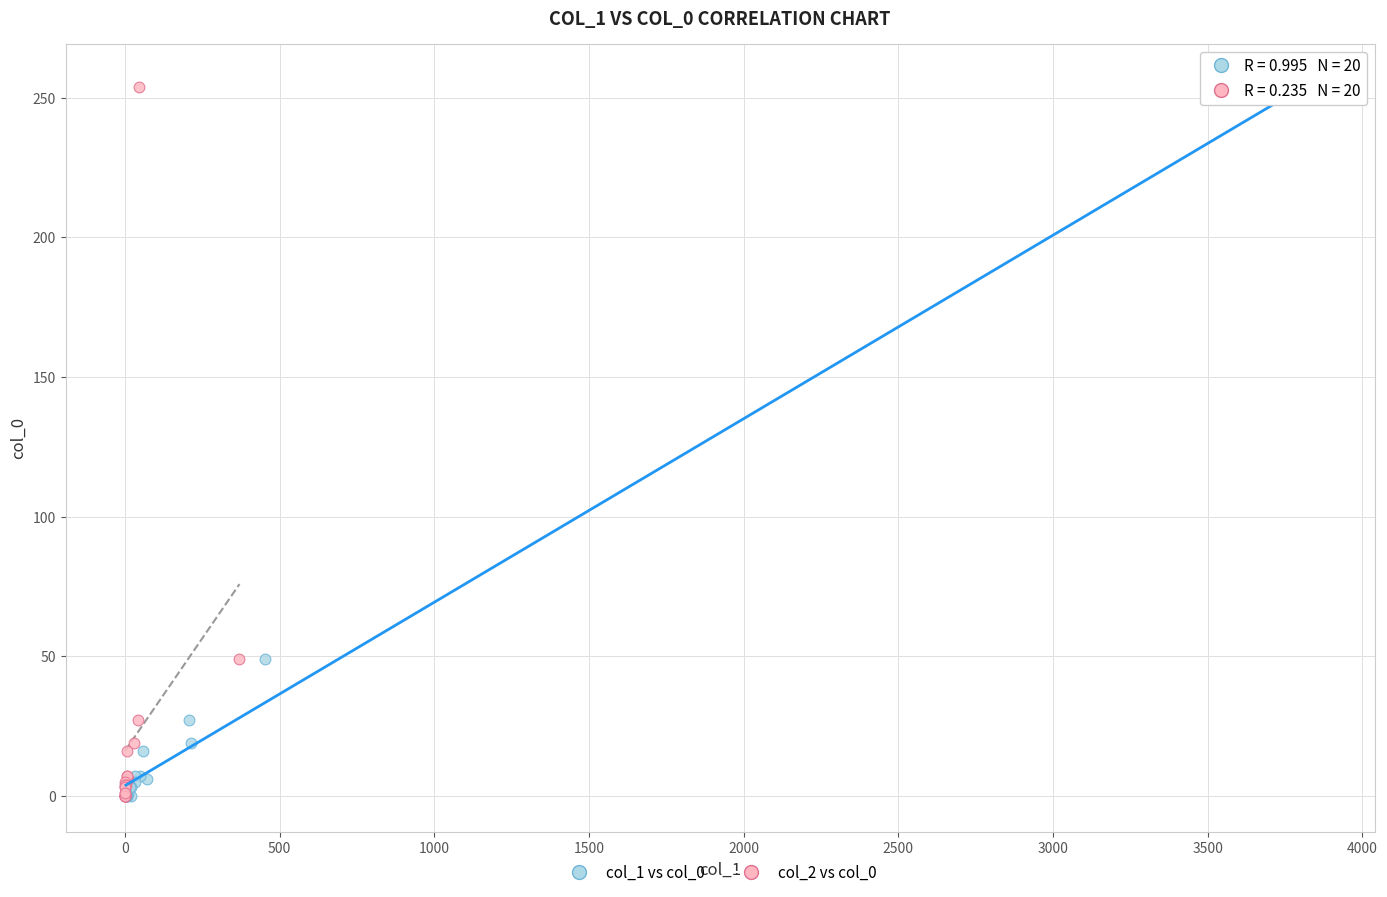

What are all the series names shown in the legend?

col_1 vs col_0, col_2 vs col_0